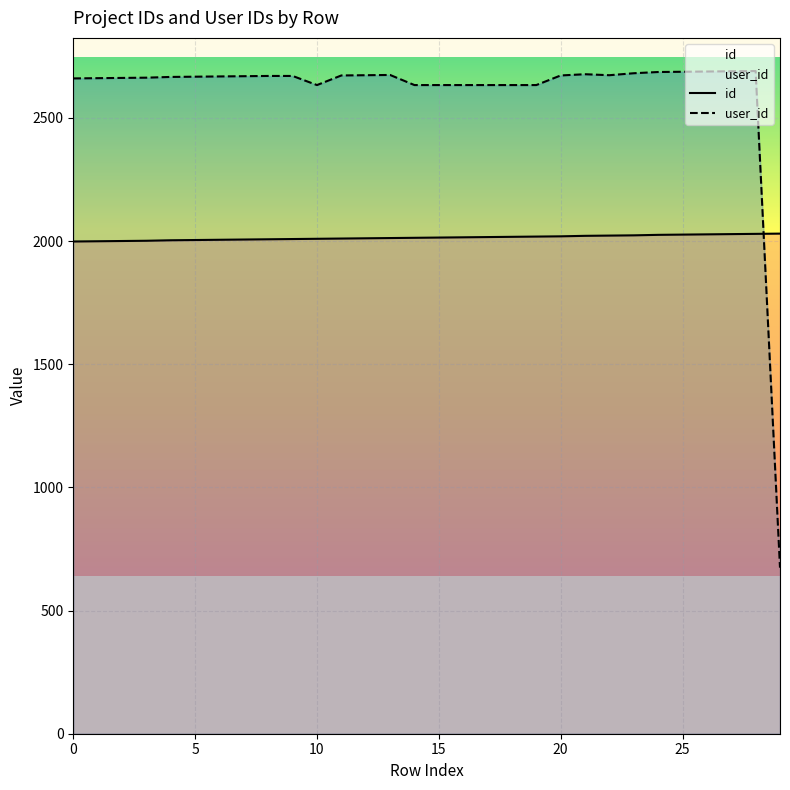

What is the value of the user_id point at the 8th from the left?

2669